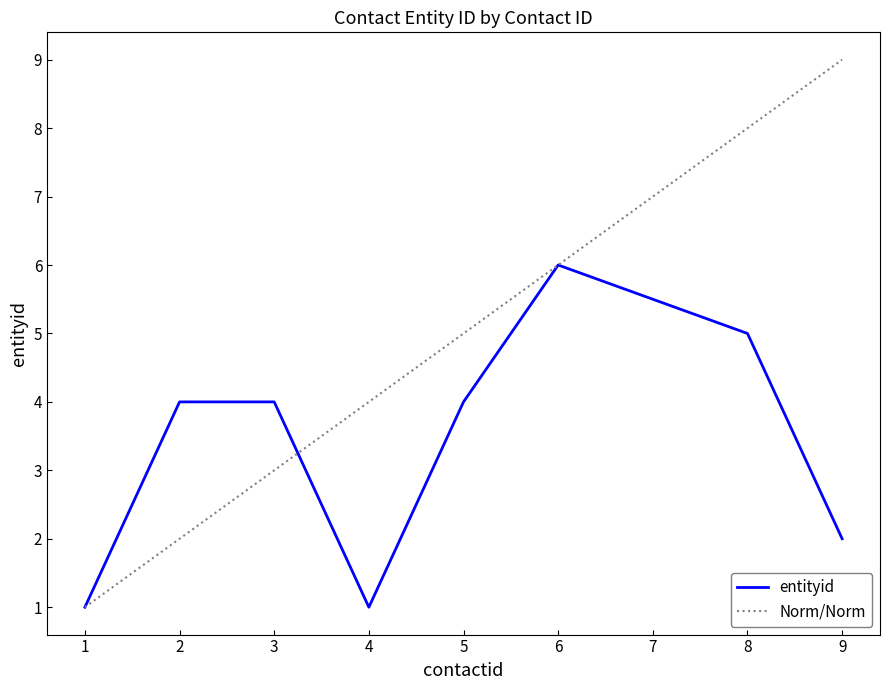

Is it true that entityid equals 5 at 2?

False